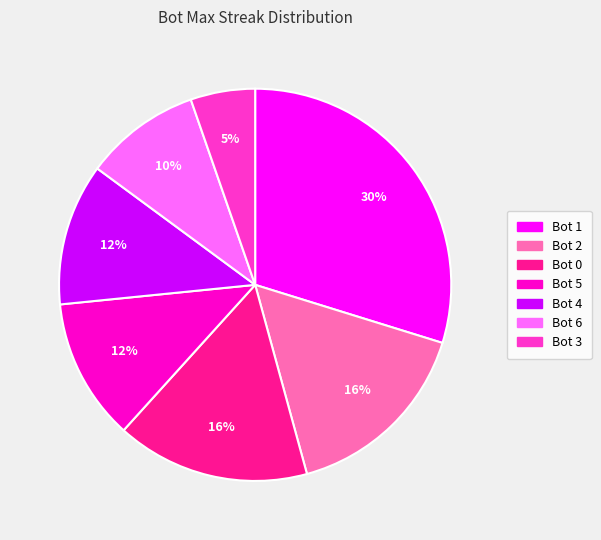

Is there any slice that represents more than half of the pie?

No